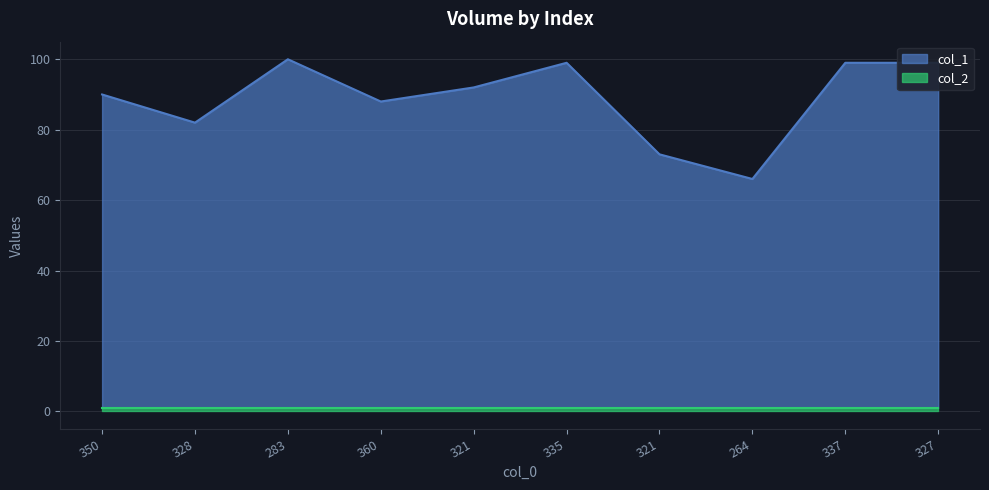

What is the average value?

89